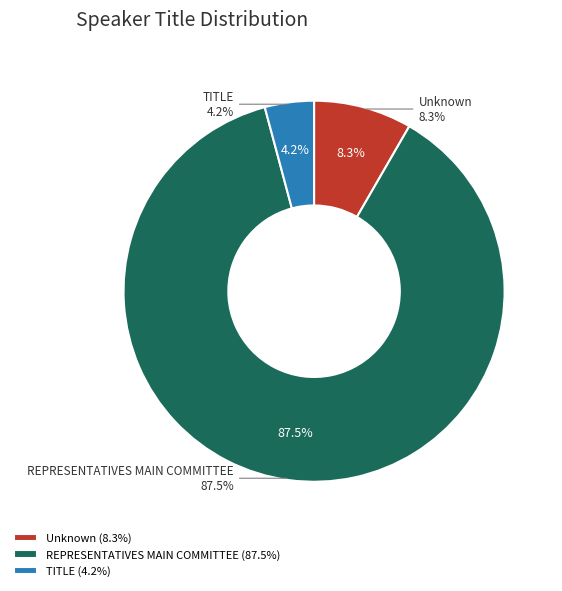

What percentage do Unknown and TITLE together represent?

12.5%